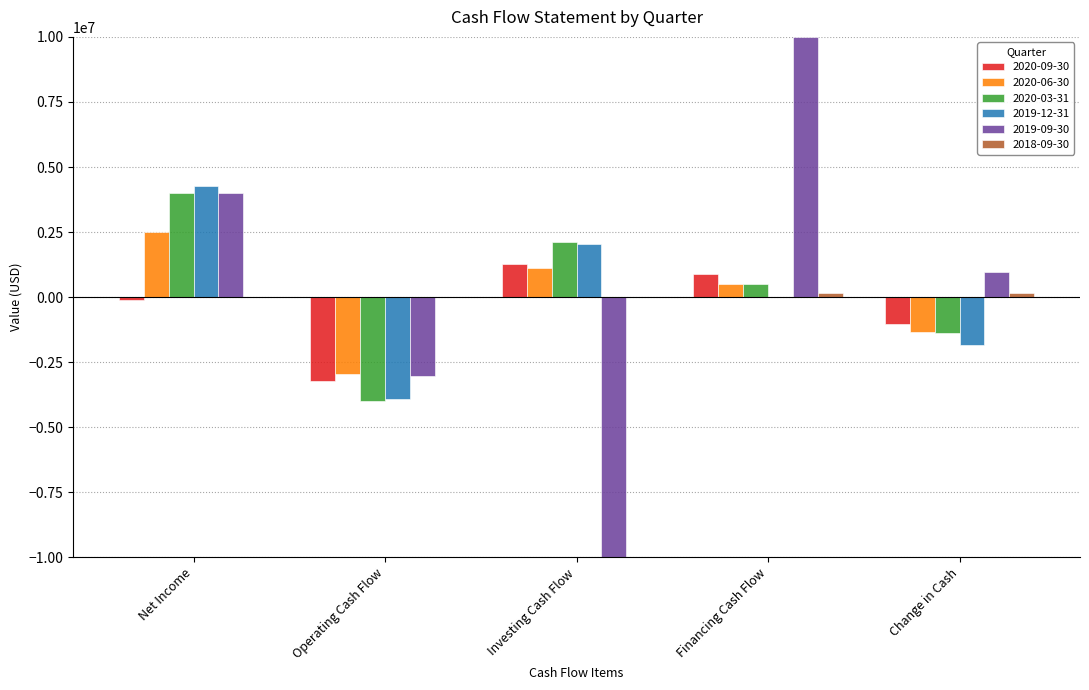

How many groups of bars are there?

5